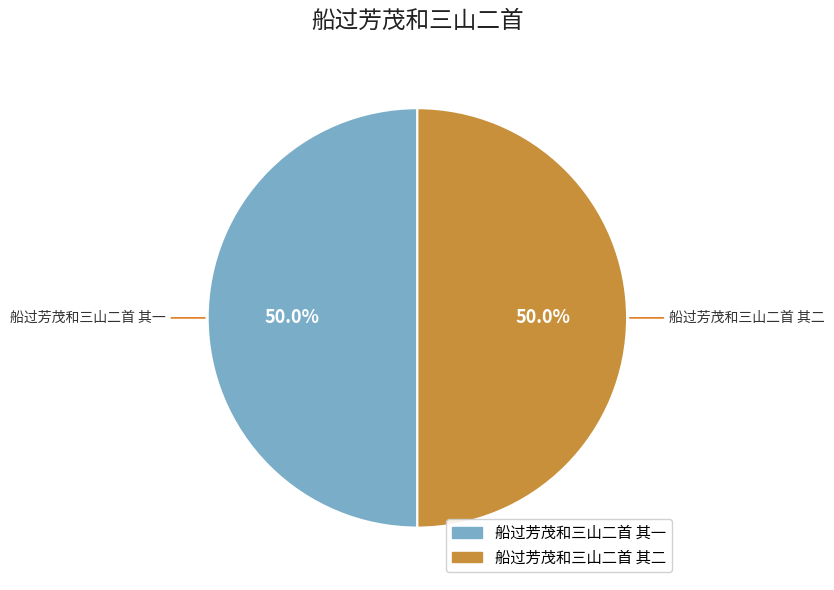

Do 船过芳茂和三山二首 其二 and 船过芳茂和三山二首 其一 together represent more than half of the pie?

Yes